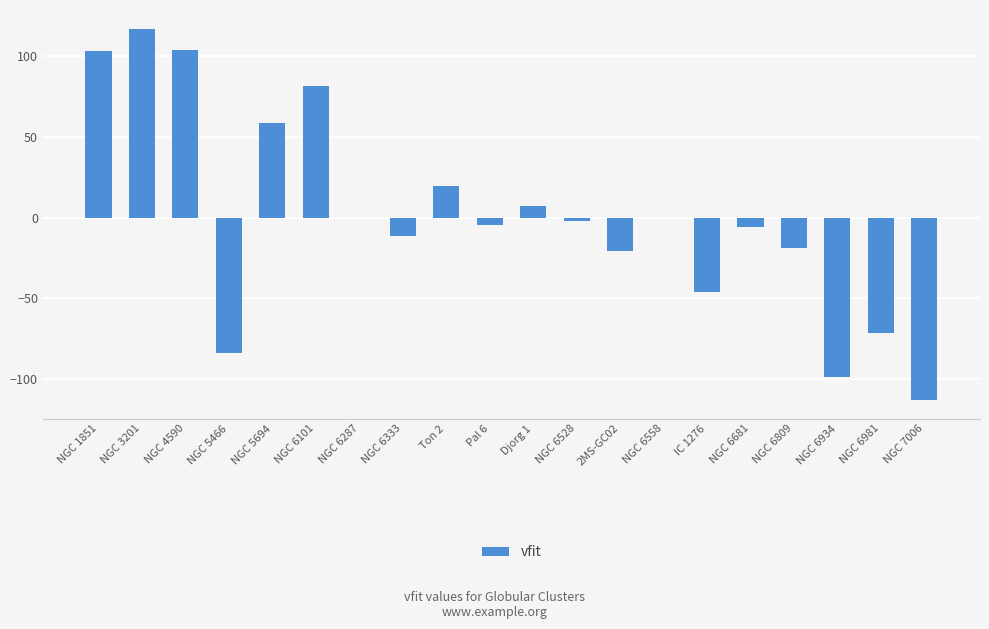

What is the maximum value shown in the chart?

117.0